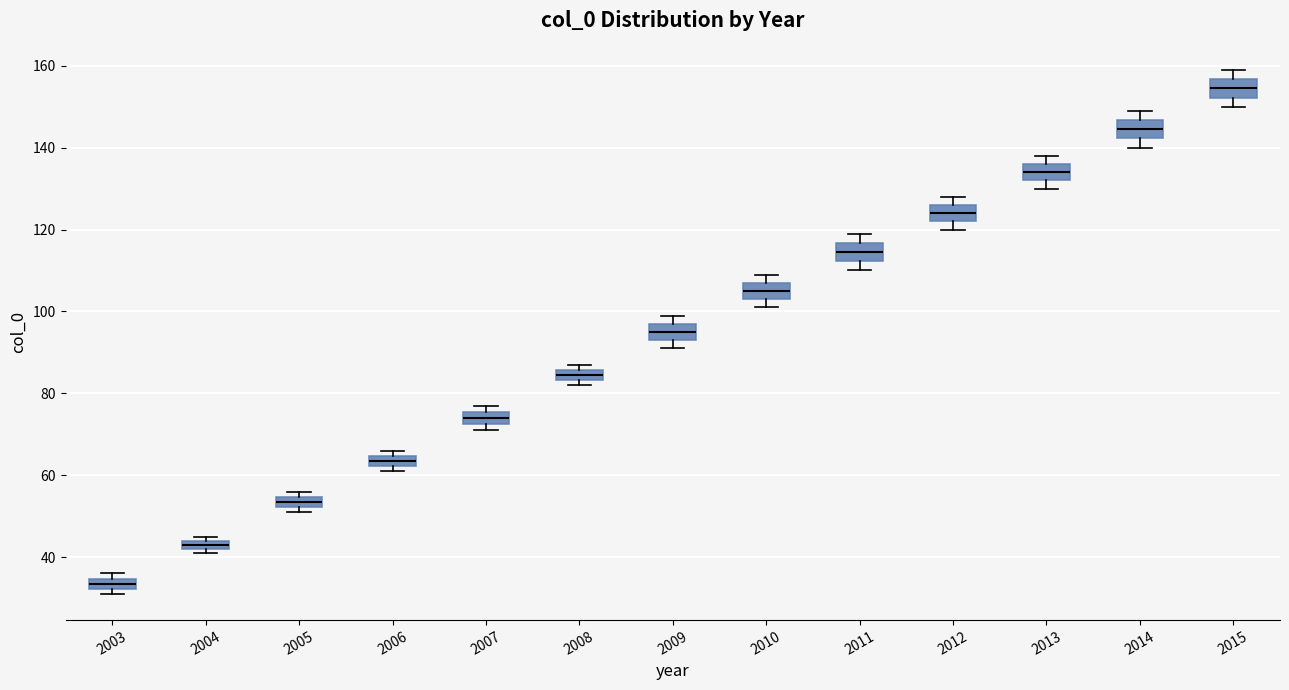

Where is the upper edge of the box at x = 2012 on the y-axis? The values are not printed on the chart, so give them approximately, as read against the axis.

126